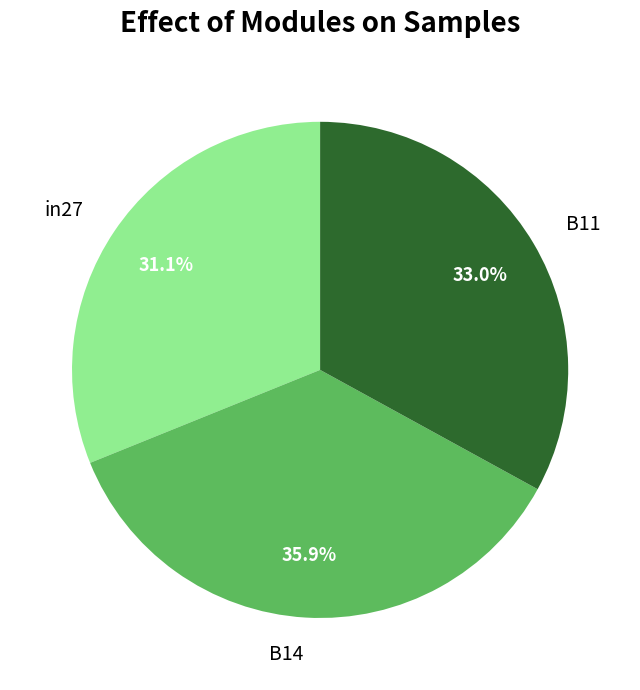

Count the number of slices in the pie.

3